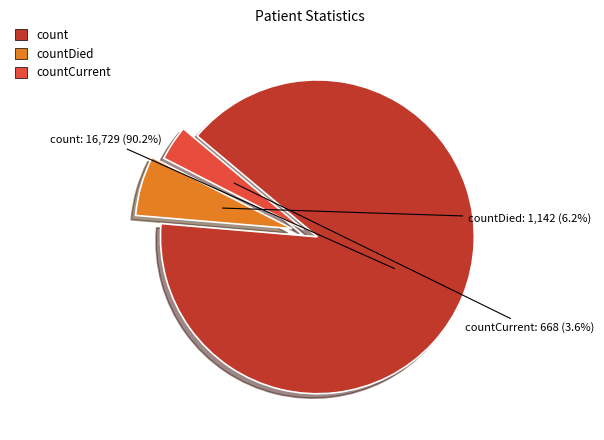

Is there a majority slice in this chart?

Yes